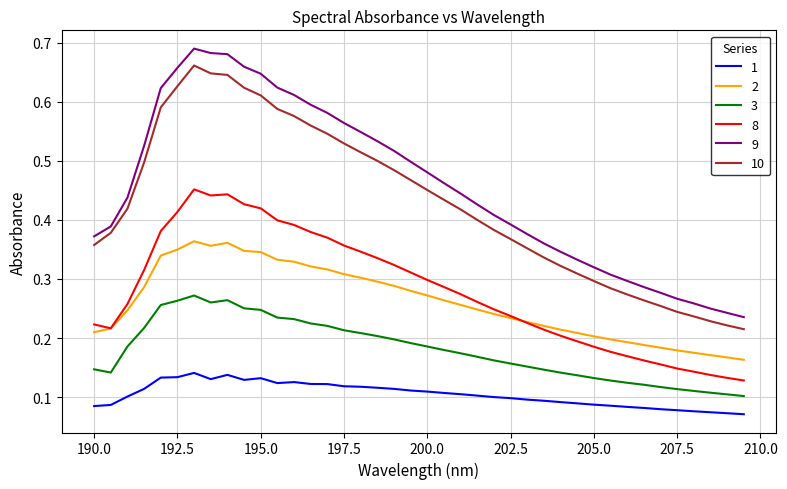

Which series has the largest total across all categories?

9